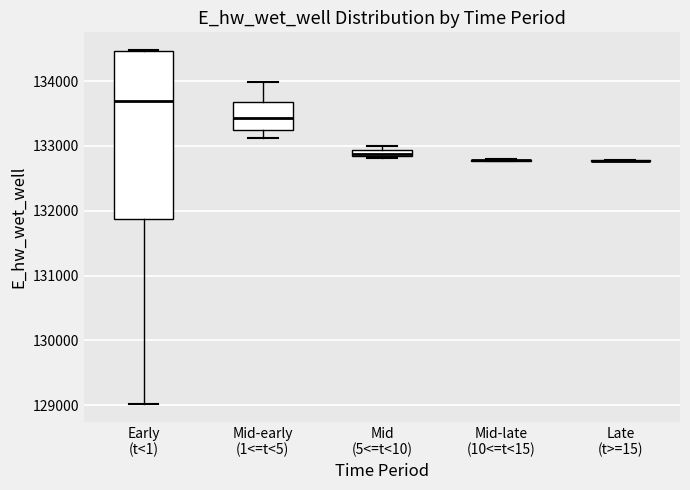

Where is the upper edge of the box for Mid-early (1<=t<5) on the y-axis? The values are not printed on the chart, so give them approximately, as read against the axis.

133700